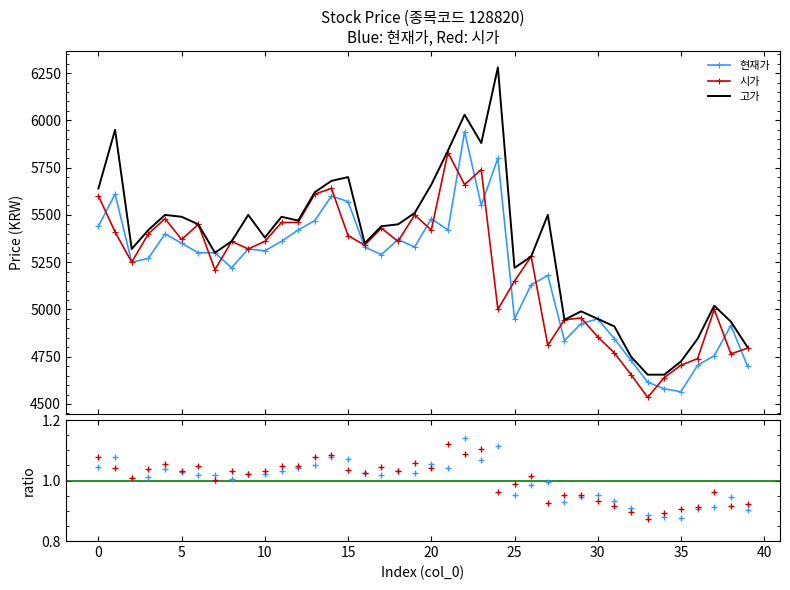

Where is 현재가 nearest to the value 5252?

2